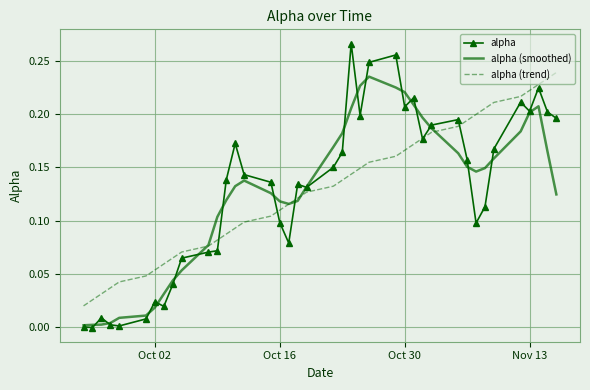

Which series has the widest spread of values?

alpha